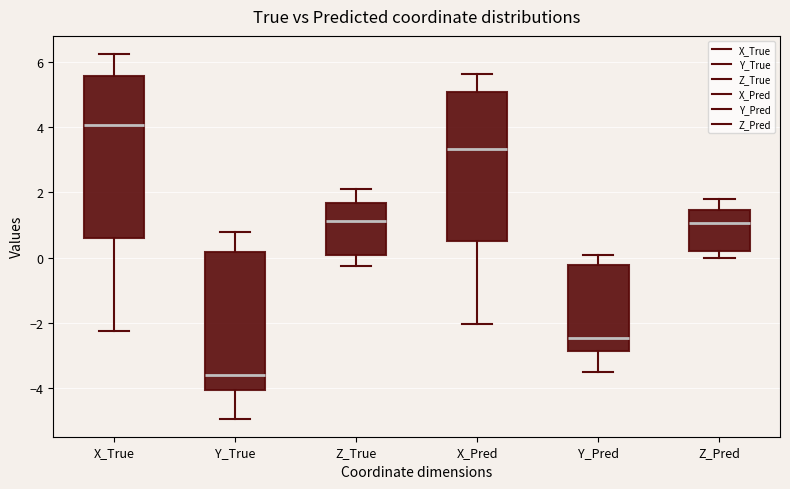

Where does the upper whisker of the box for X_True end on the y-axis? The values are not printed on the chart, so give them approximately, as read against the axis.

6.2